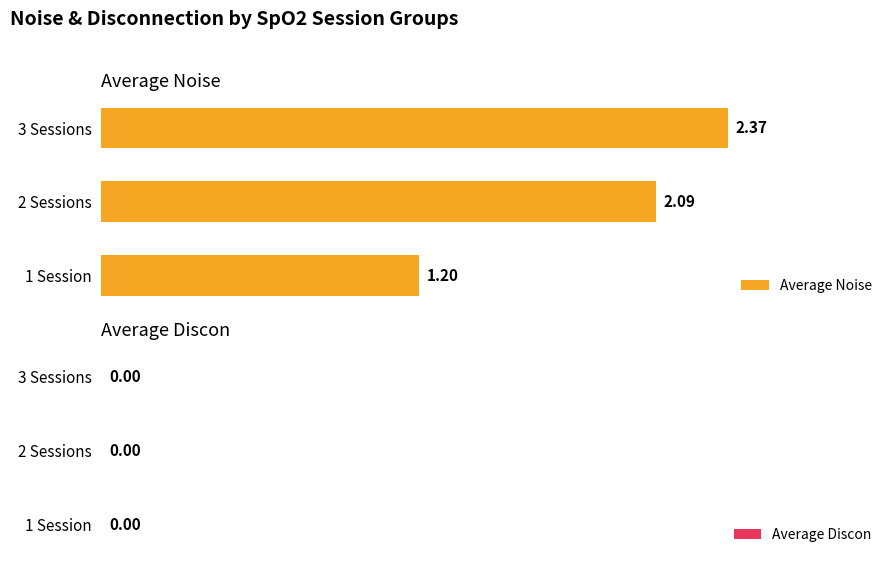

What is the difference between the maximum and minimum values?

1.2